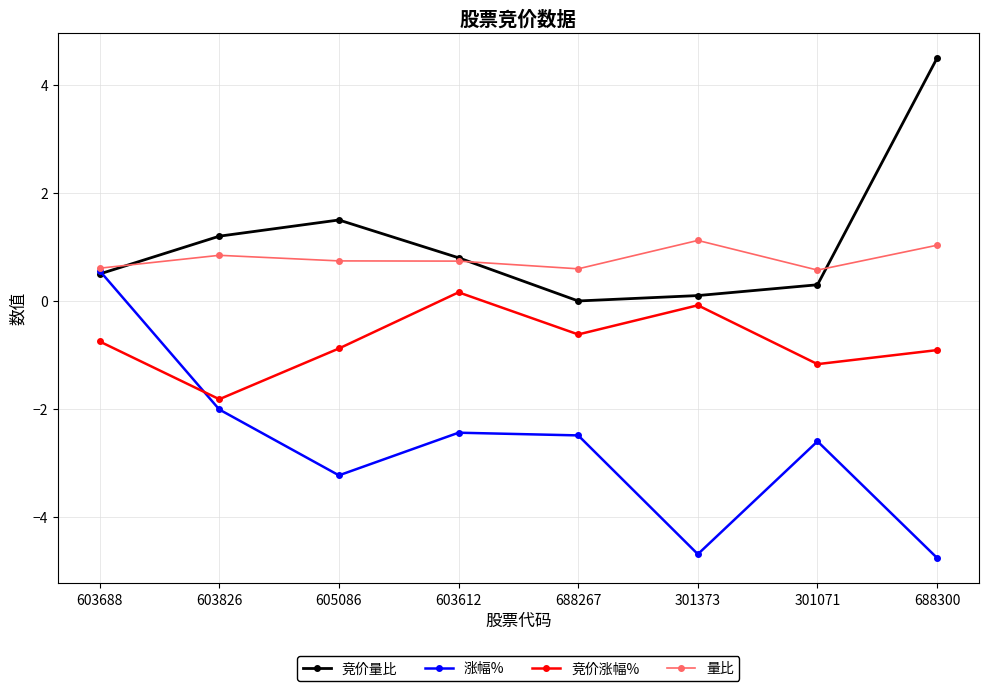

What is the sum of all 涨幅% values?

-21.7